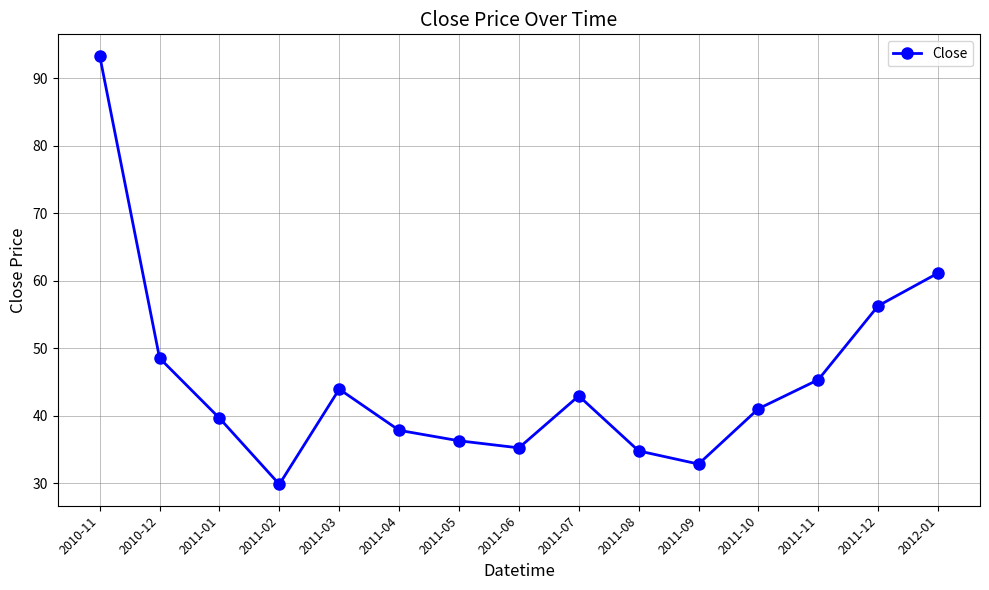

What is the change in value from 2011-06 to 2011-12?

+21.0